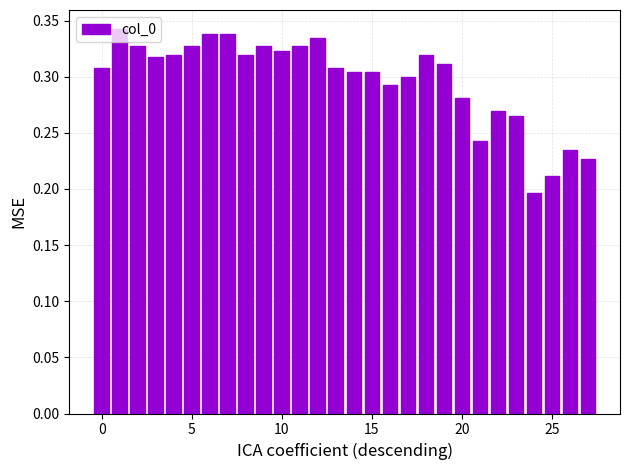

What is the sum of all values?

8.3